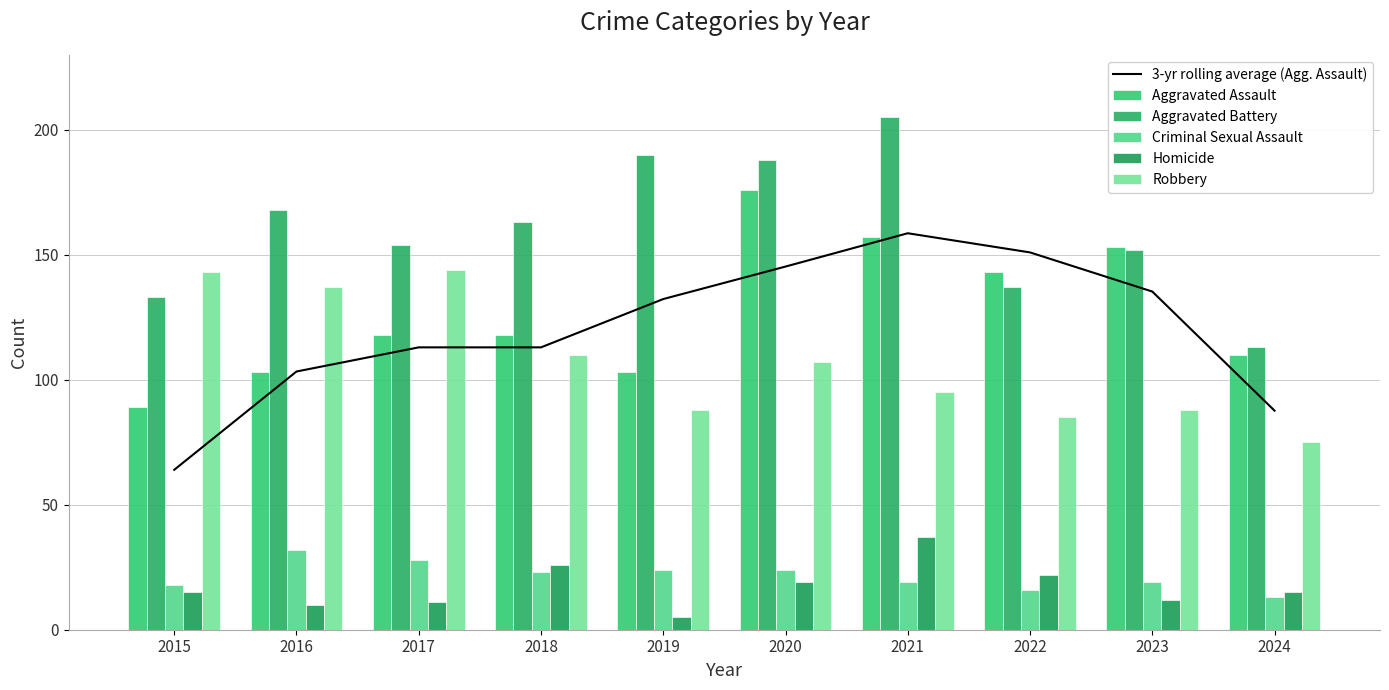

The value of 3-yr rolling average (Agg. Assault) at 2016 is 39.9. True or false?

False